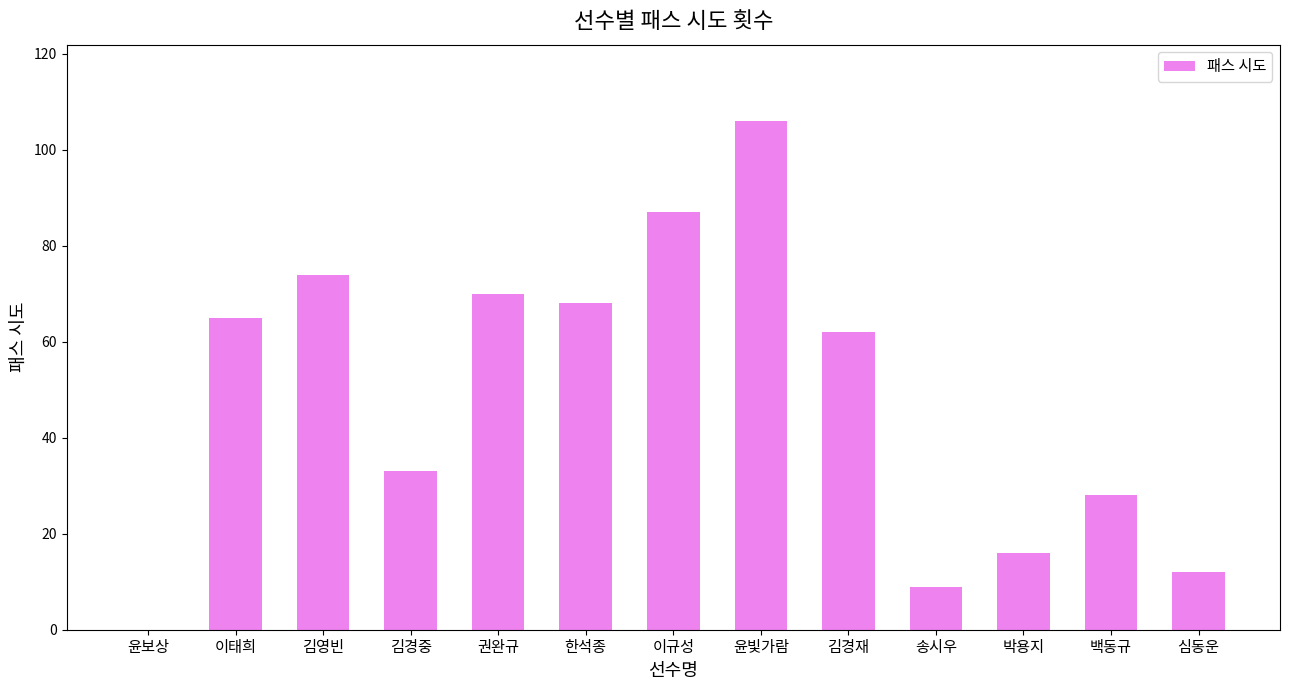

What is the ratio of the value at 김경중 to the value at 윤빛가람?

0.3